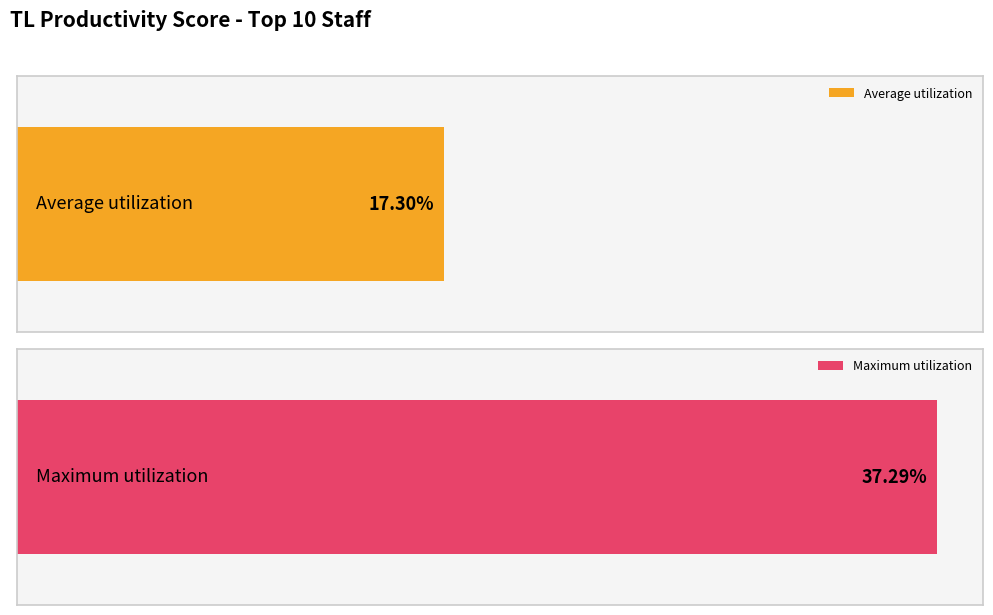

Is it true that the value at 李錫慈 is 0.0?

False